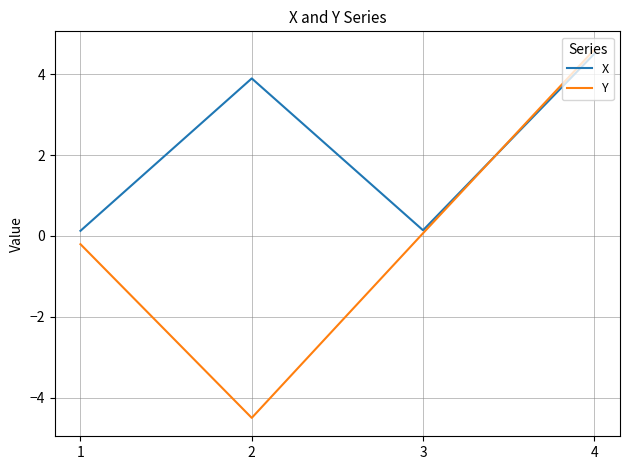

Reading left to right, what are all the values shown in this chart?

X: 1=0.1	2=3.9	3=0.1	4=4.5
Y: 1=-0.2	2=-4.5	3=0.1	4=4.6